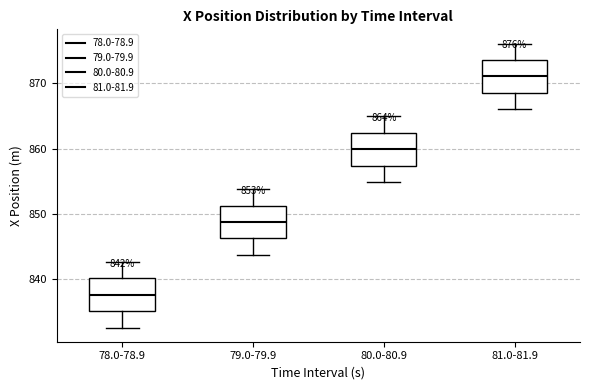

Which box has the lowest median line?

78.0-78.9